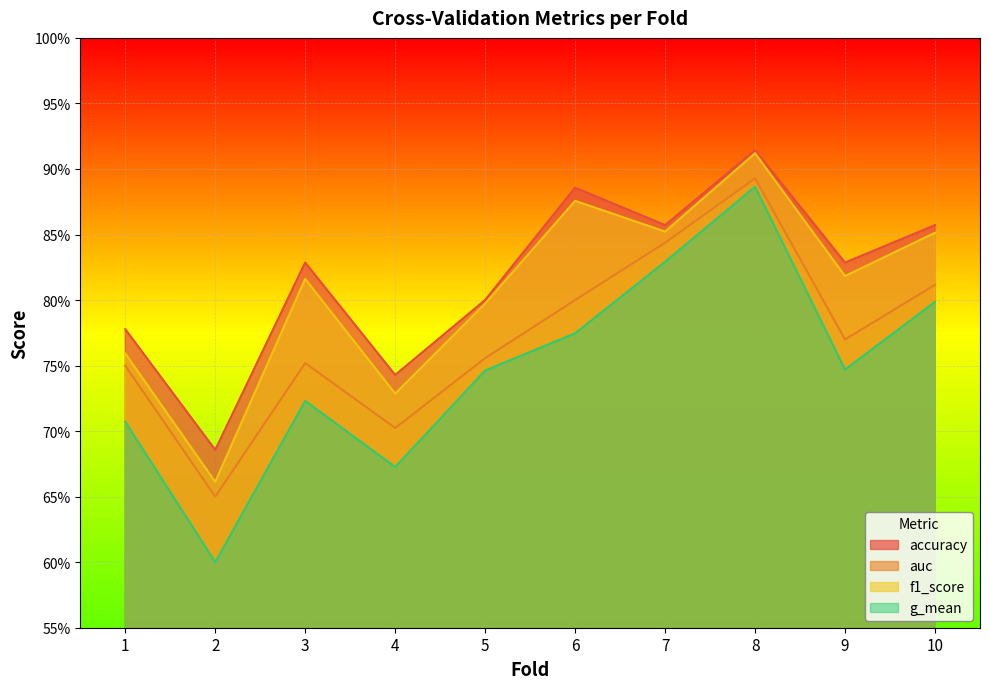

Rank the categories by g_mean value from highest to lowest.

8, 7, 10, 6, 9, 5, 3, 1, 4, 2